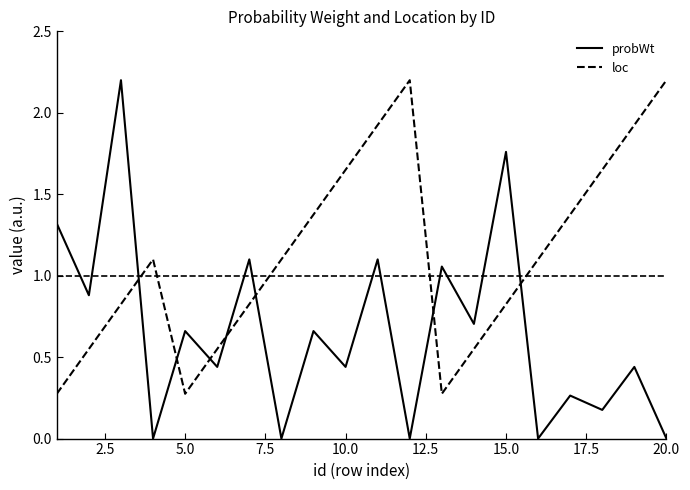

What is the greatest value displayed?

2.2